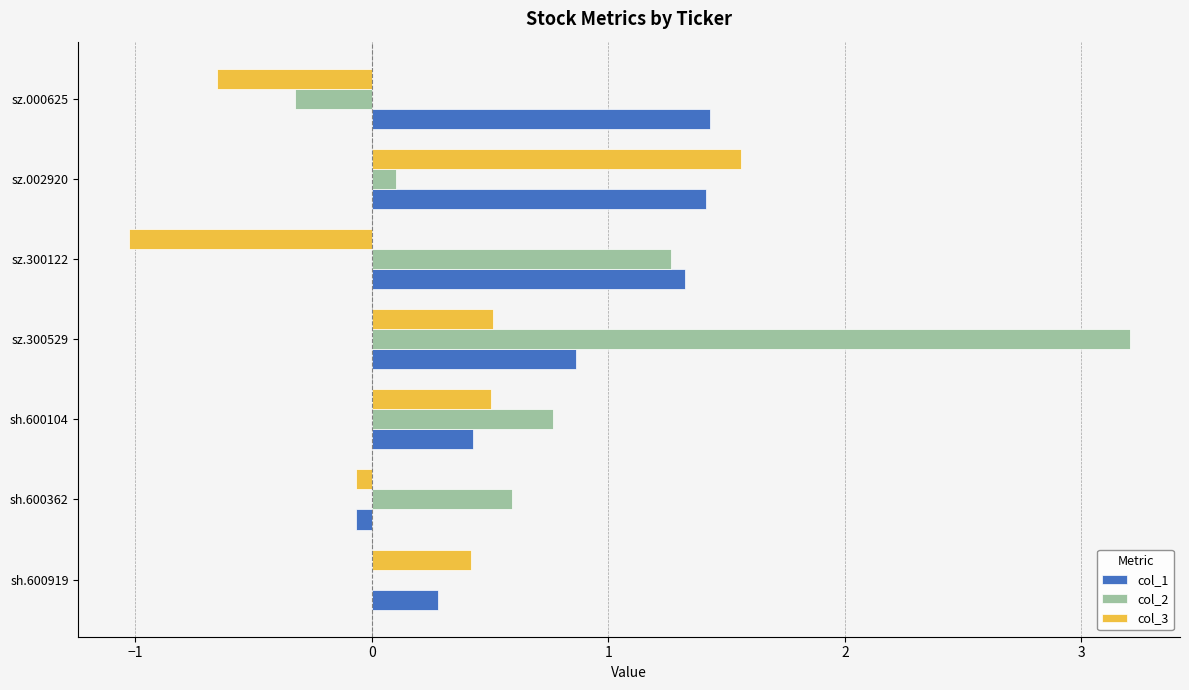

What is the total value across all series at sz.300529?

4.6